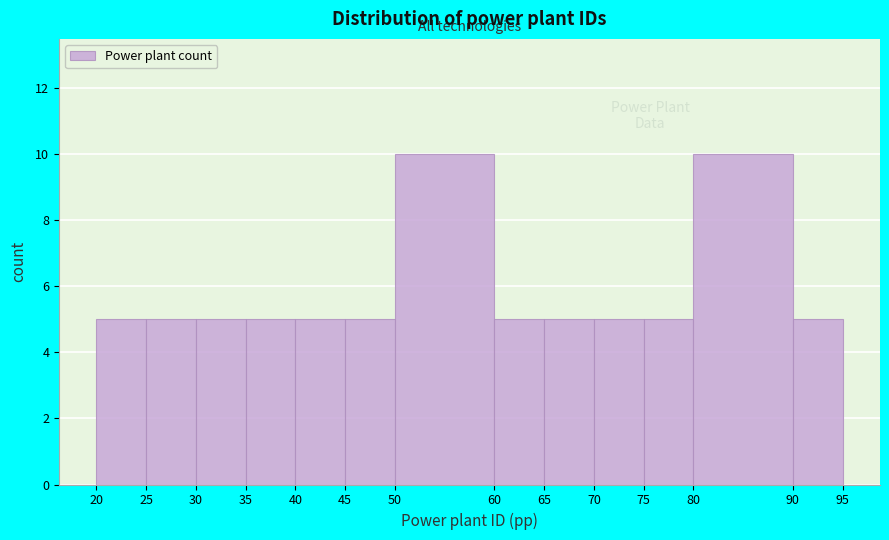

What is the height of the bar covering 30 to 35 on the x-axis? The values are not printed on the chart, so give them approximately, as read against the axis.

5